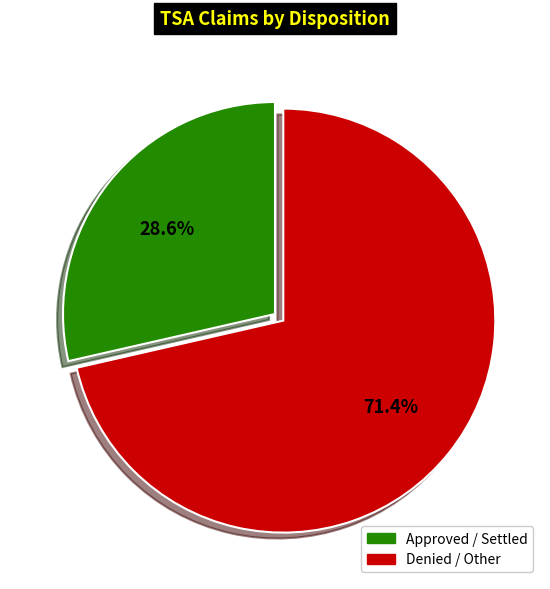

Which category has the smallest portion of the pie?

Approved / Settled